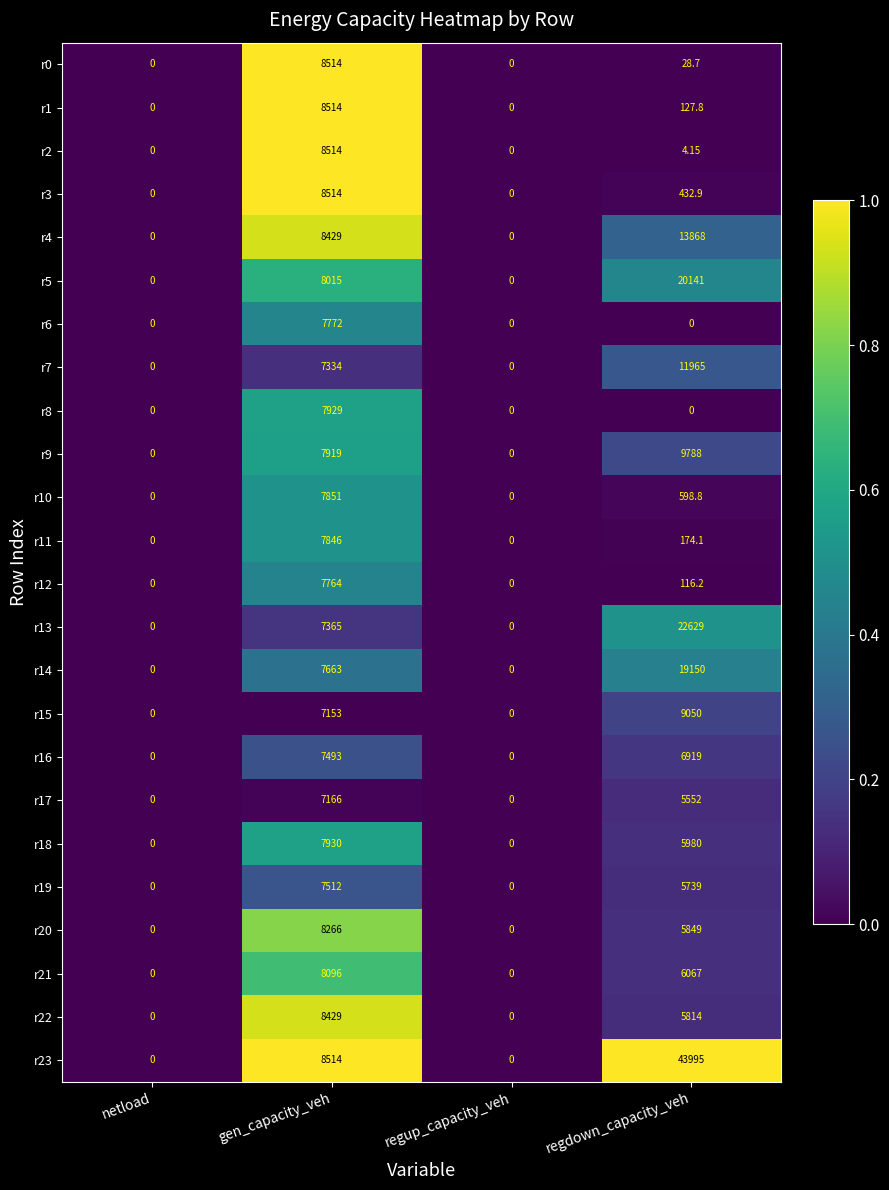

At which label is r11 closest to 3923?

regdown_capacity_veh